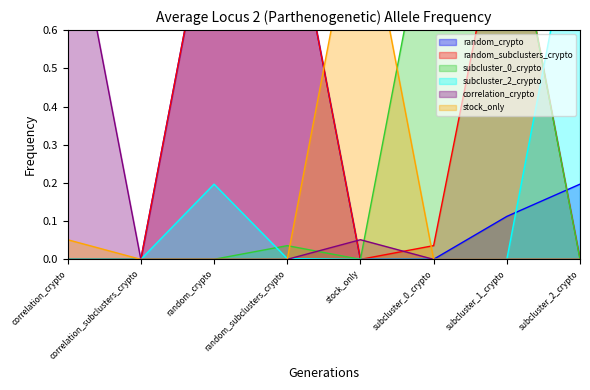

At how many categories does at least one series exceed 0?

7